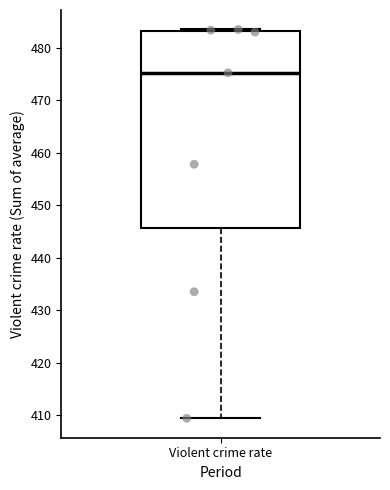

Transcribe this box plot: give where the median line is, the range the box spans, and where the two whiskers end, as read against the y-axis. The values are not printed on the chart, so give them approximately, as read against the axis.

median 475, box 446 to 483, whiskers 409 to 484